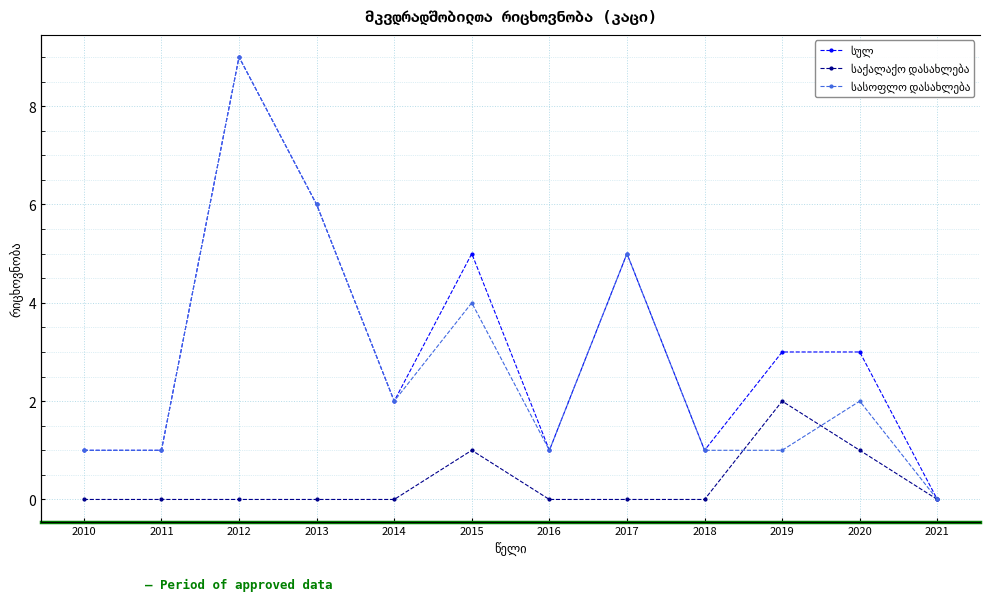

What is the value of the სასოფლო დასახლება point at the 8th from the left?

5